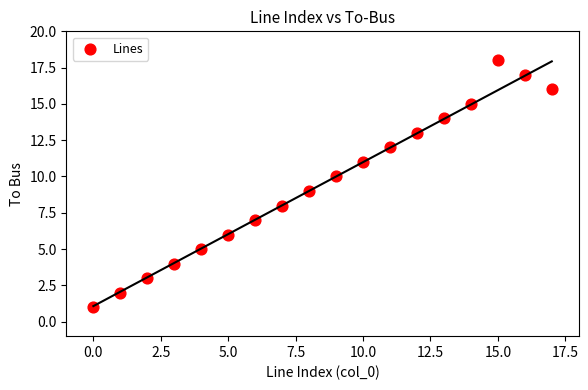

What is the range of Y values (max minus min)?

17